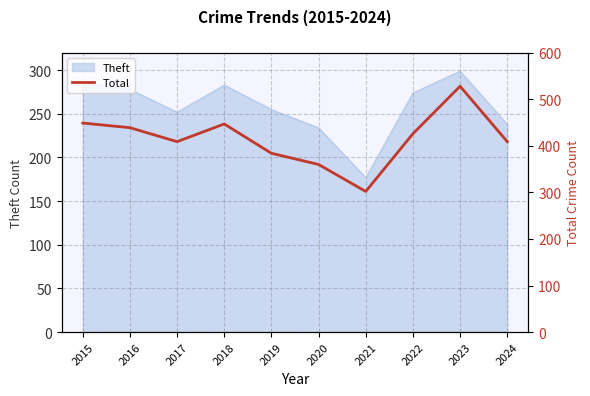

Reading left to right, extract all data points from this chart.

449	439	409	447	384	360	302	426	528	409